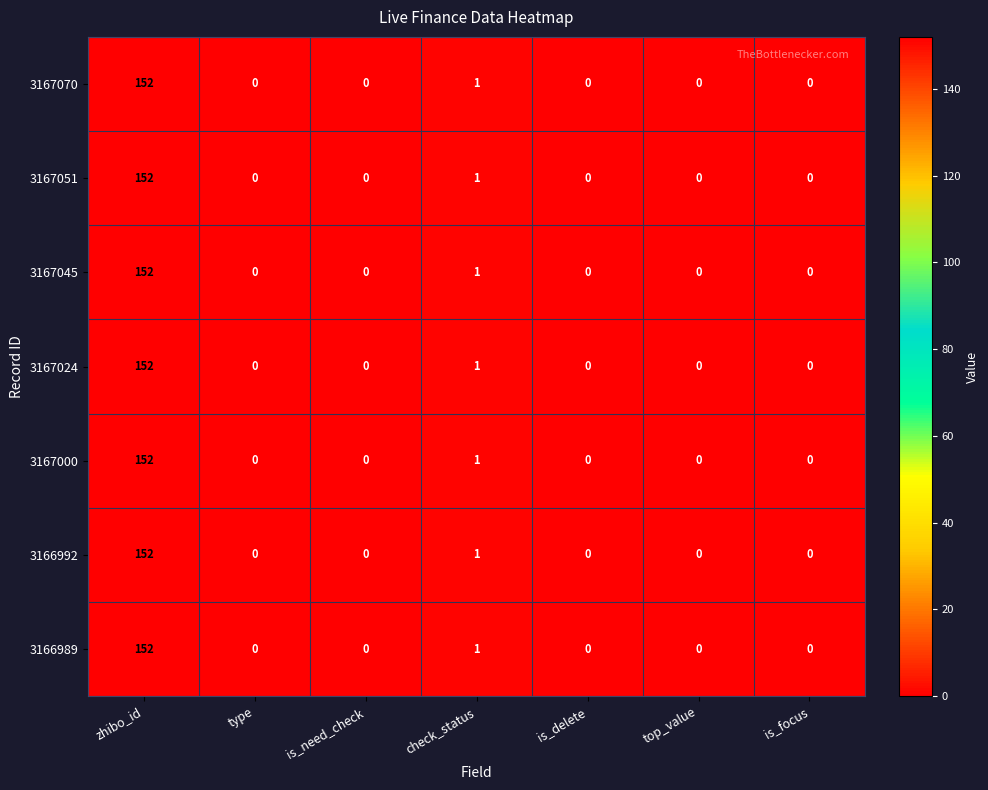

At which category is the sum across all series the highest?

zhibo_id